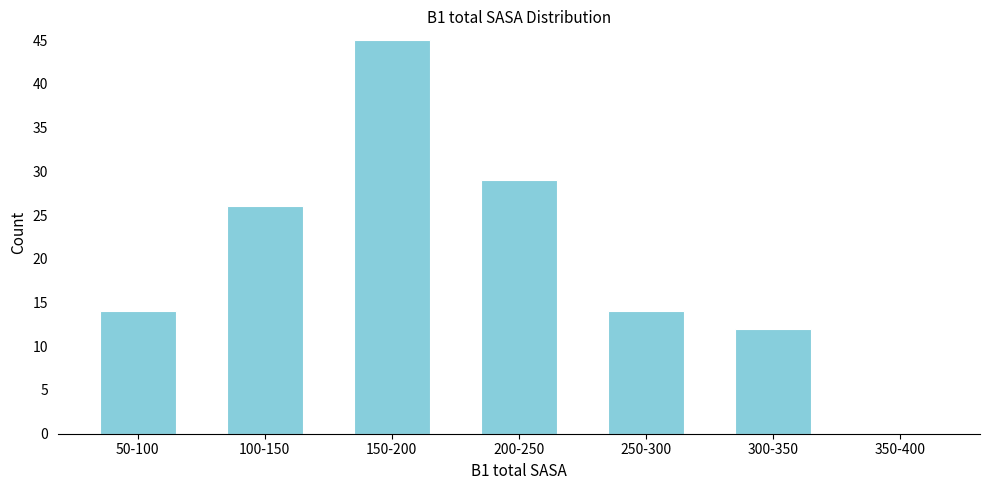

Reading left to right, list all the values displayed in this chart.

50-100=14	100-150=26	150-200=45	200-250=29	250-300=14	300-350=12	350-400=0